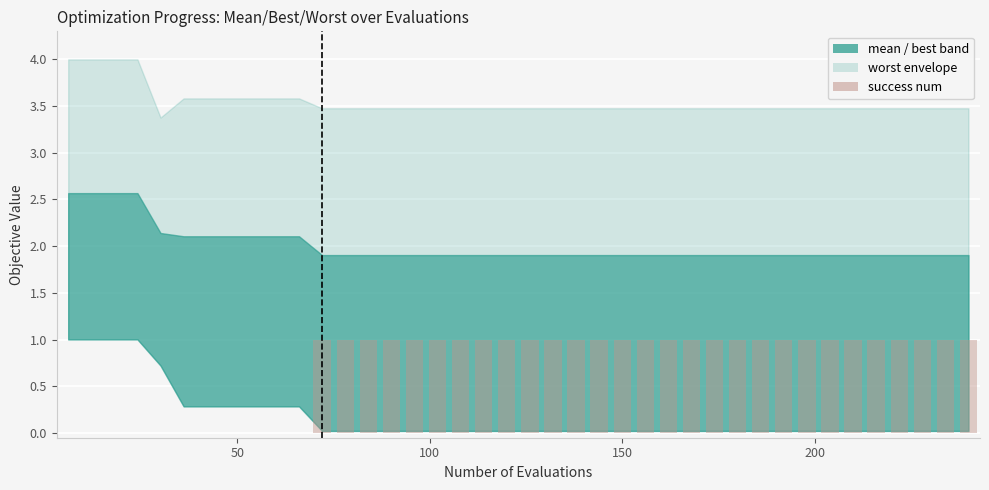

What is the sum of all values?

29